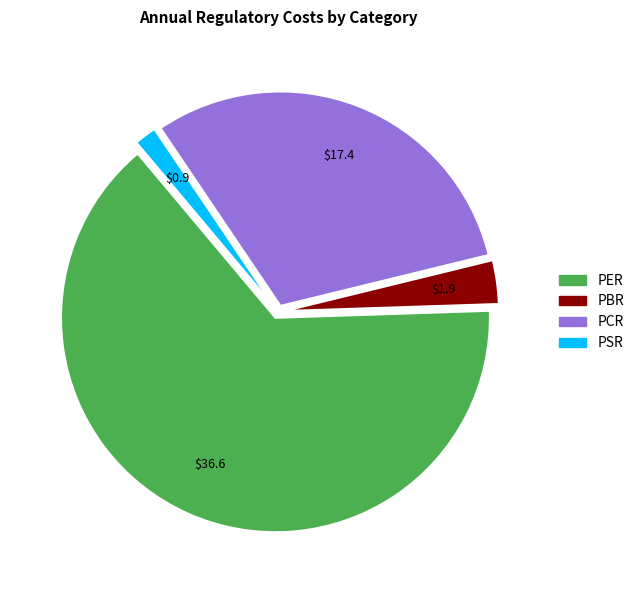

Is there any slice that represents more than half of the pie?

Yes